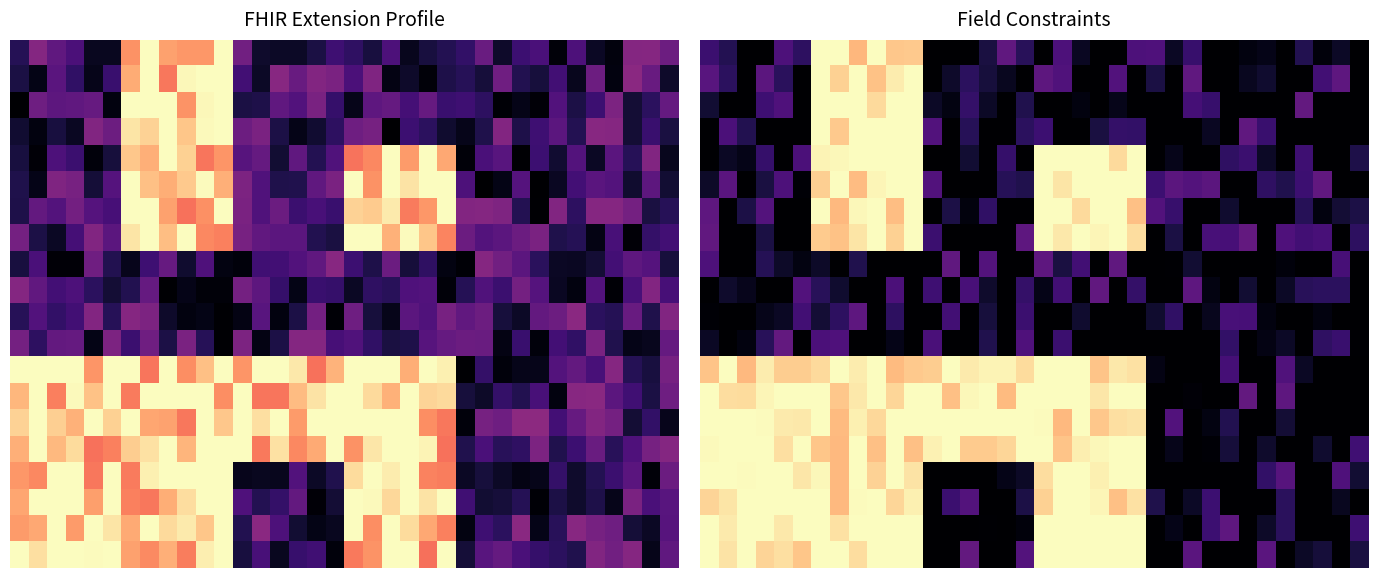

Count the number of categories in the chart.

36